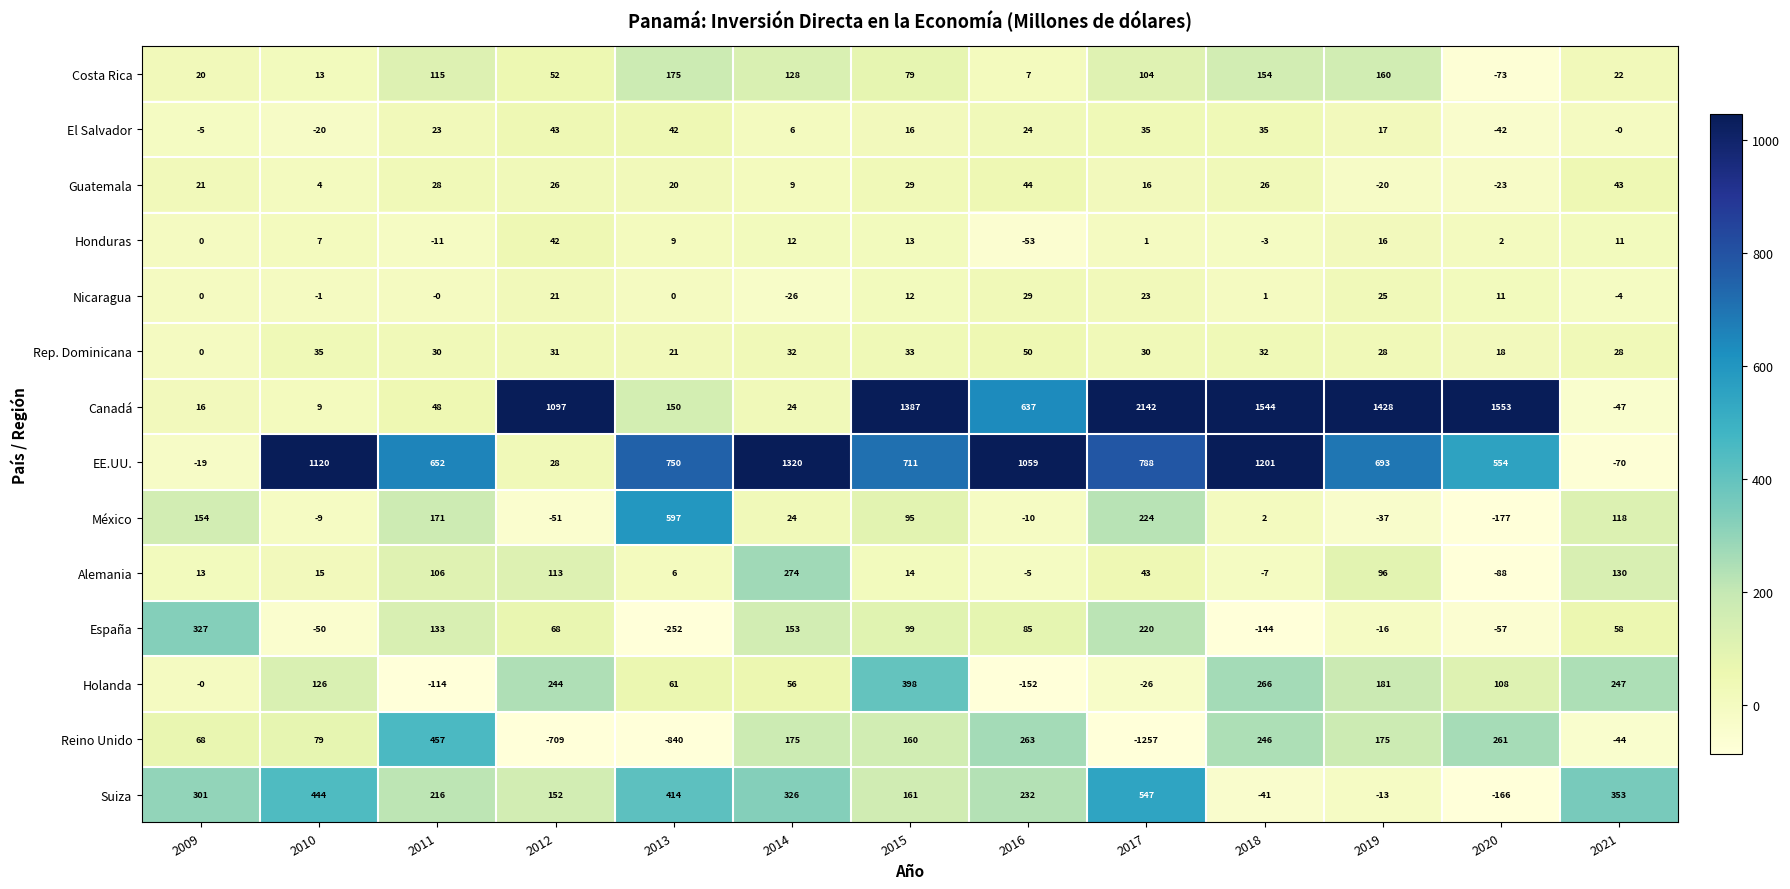

What is the minimum value shown in the chart?

-1257